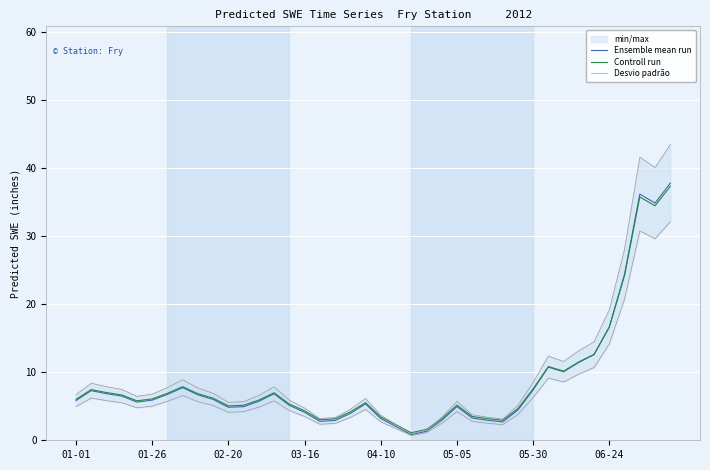

True or false: Desvio padrão has a value of 3.4 at 18.

True